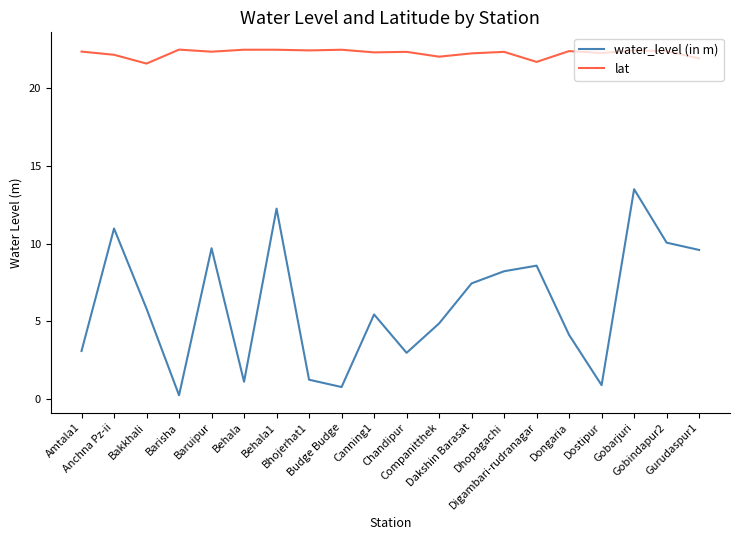

What is the maximum value shown in the chart?

22.5